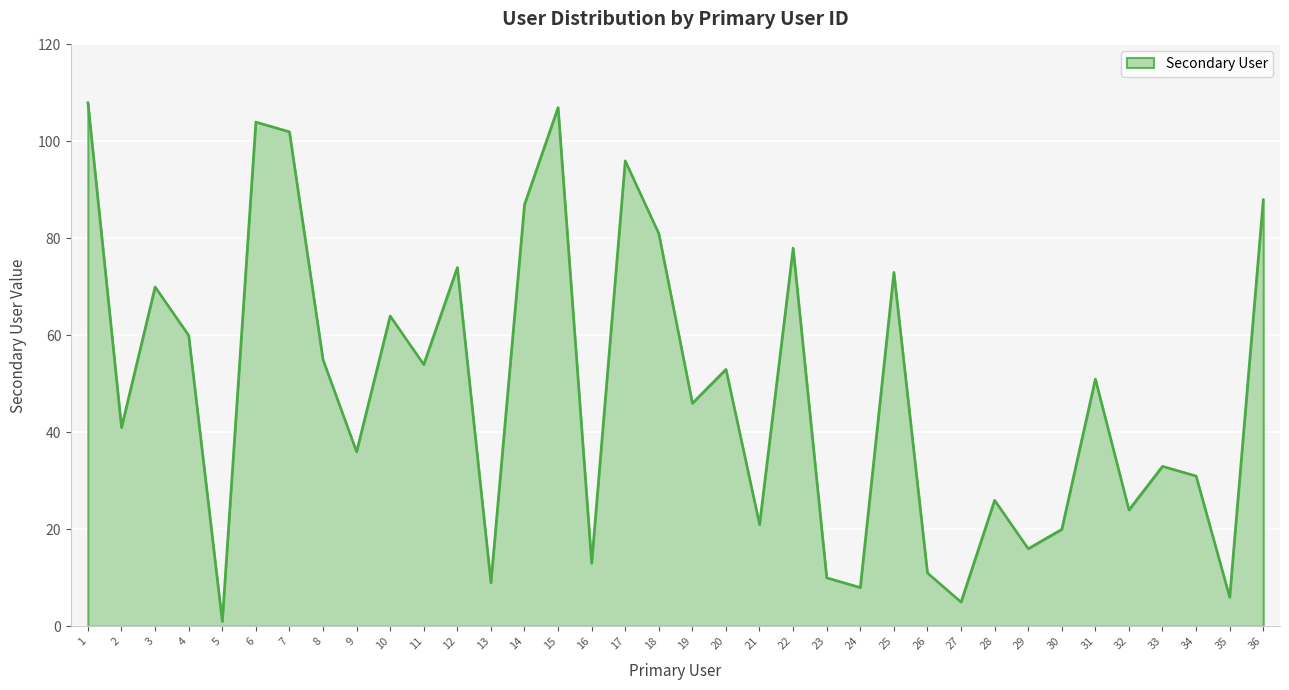

List the labels in order of value, smallest first.

5, 27, 35, 24, 13, 23, 26, 16, 29, 30, 21, 32, 28, 34, 33, 9, 2, 19, 31, 20, 11, 8, 4, 10, 3, 25, 12, 22, 18, 14, 36, 17, 7, 6, 15, 1